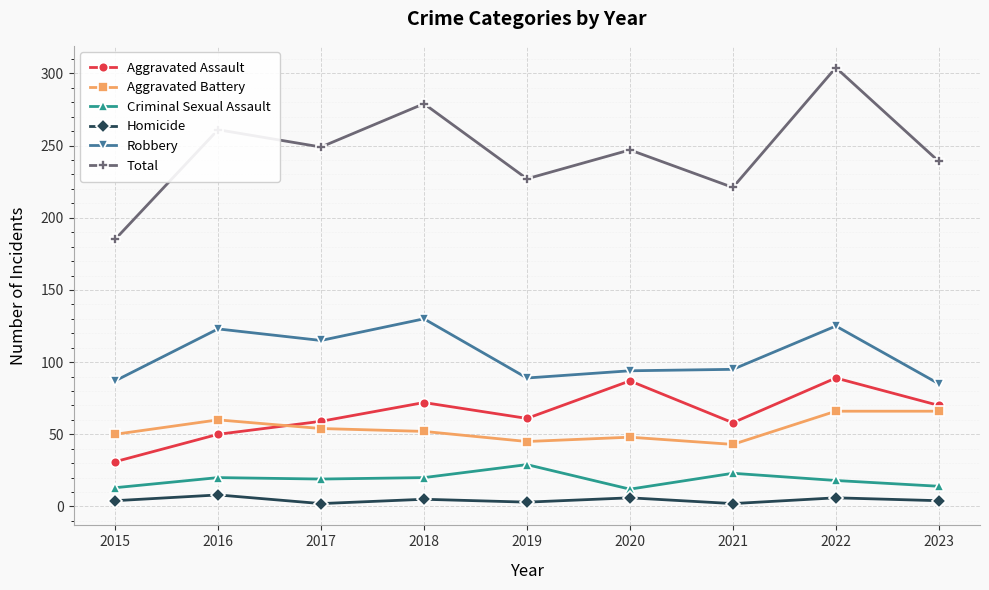

List the series in order of their peak value, lowest first.

Homicide, Criminal Sexual Assault, Aggravated Battery, Aggravated Assault, Robbery, Total